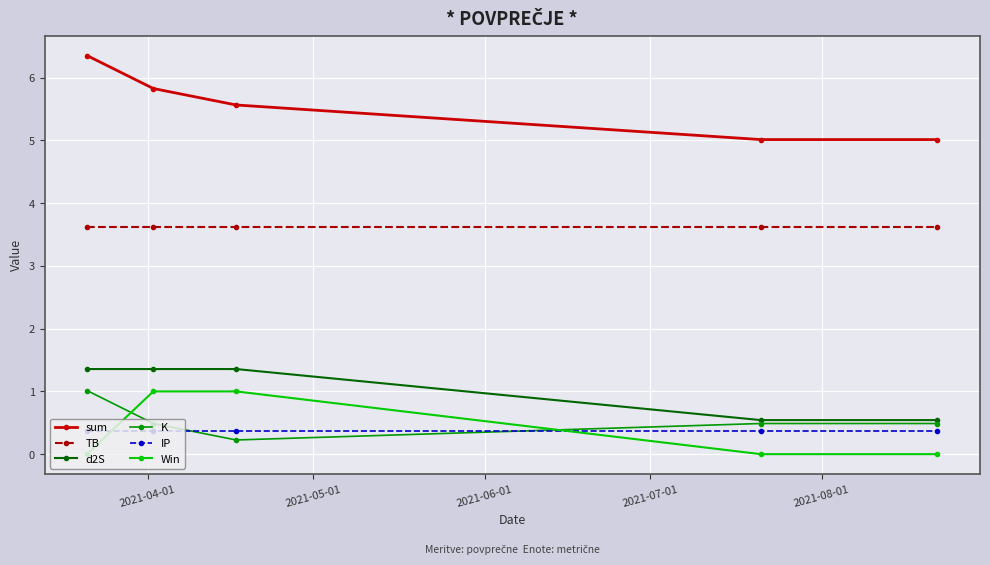

True or false: TB and d2S cross at least once.

False